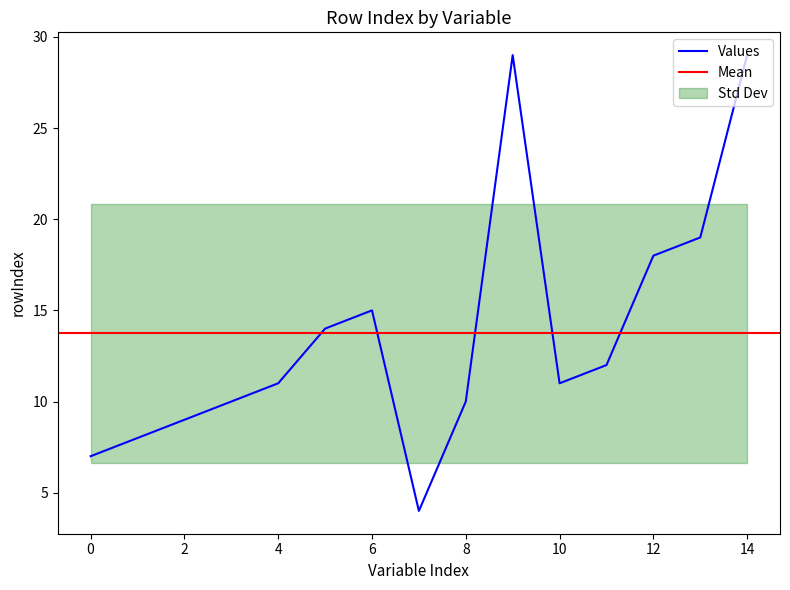

How many categories are shown in the chart?

15